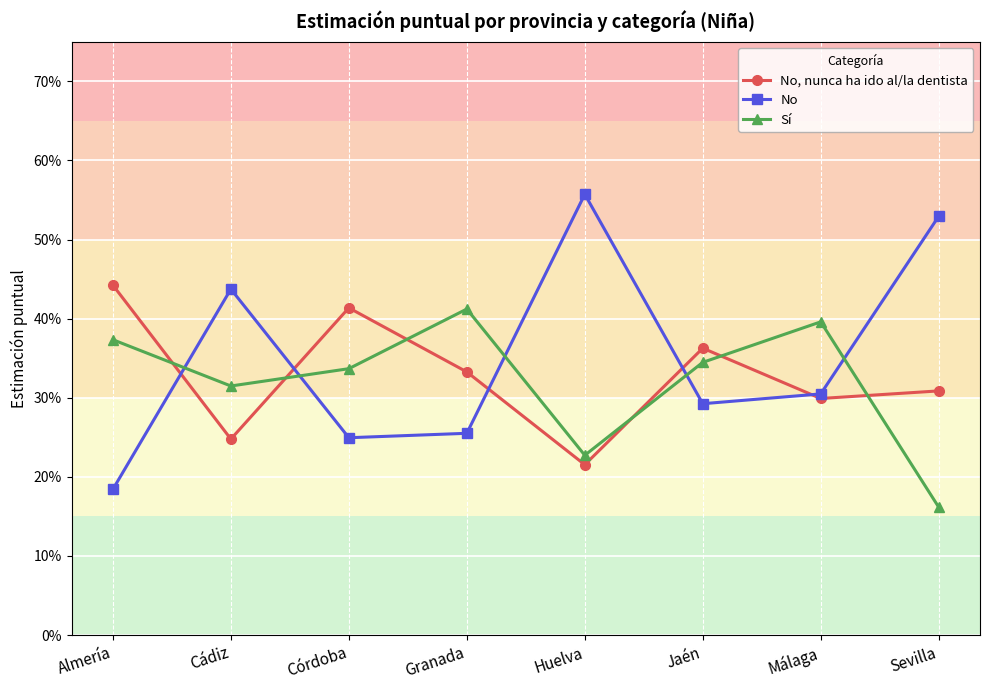

Which series has the largest range (max minus min)?

No